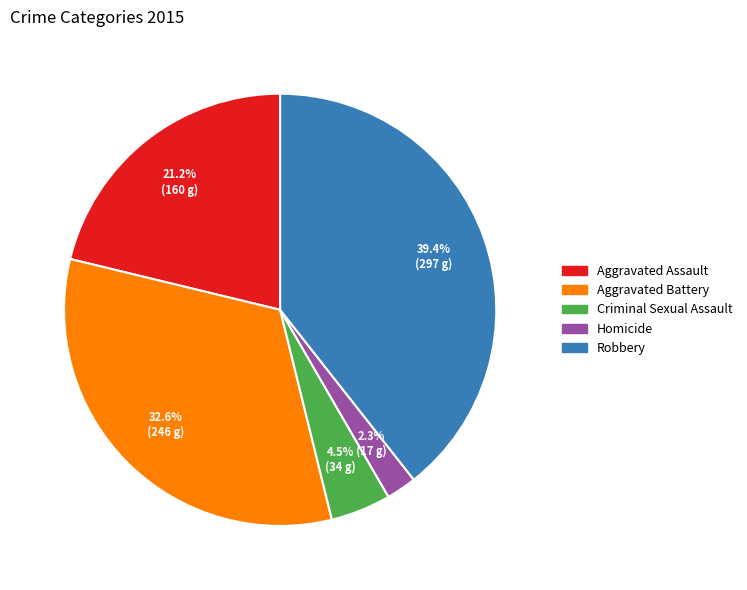

The Robbery slice represents 30% of the pie. True or false?

False